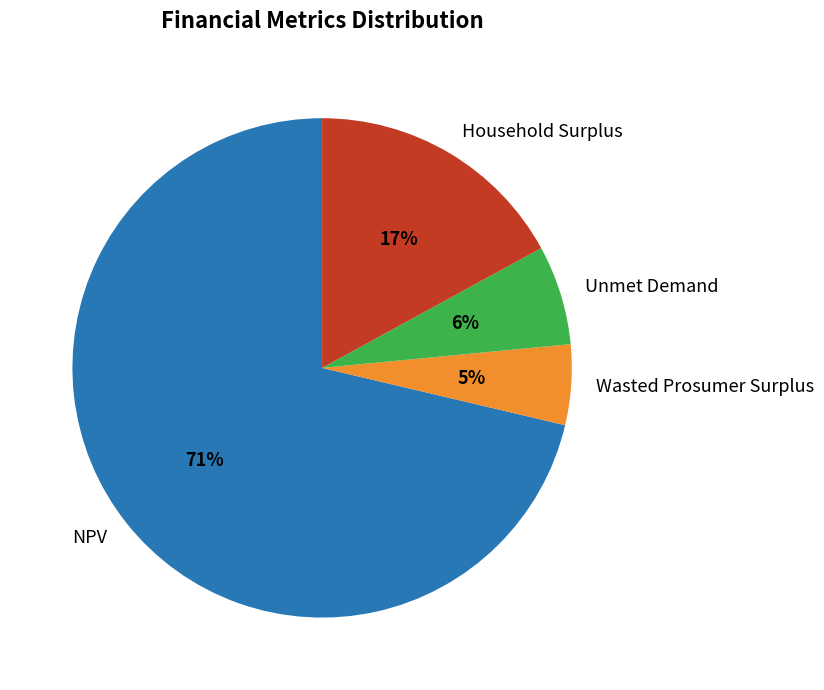

Count the number of slices in the pie.

4